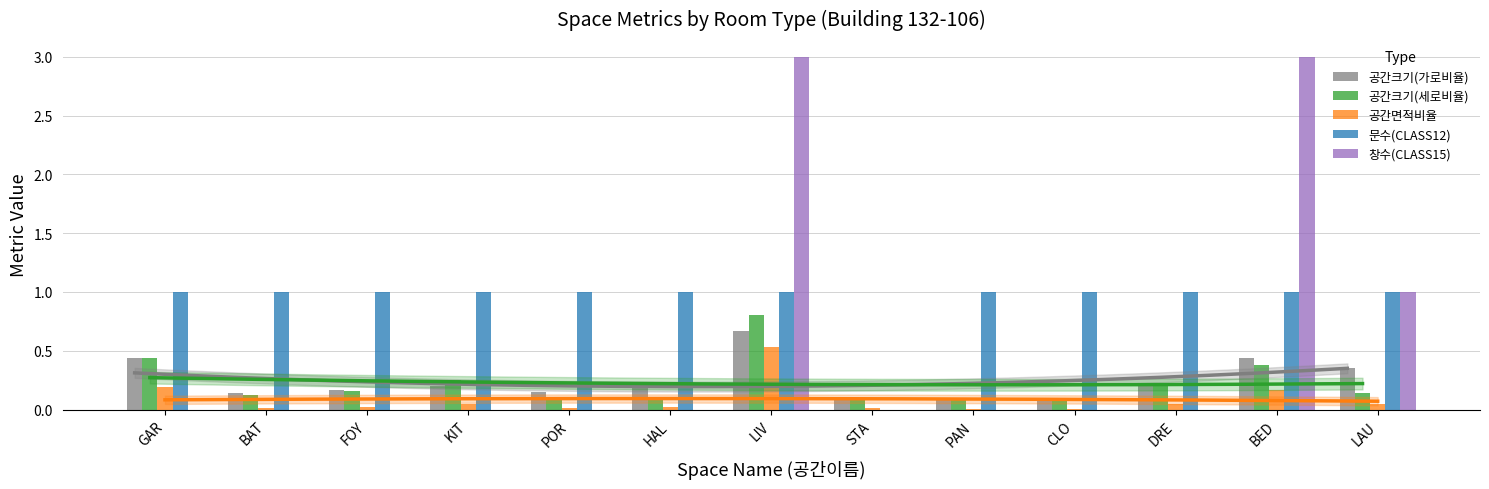

What is the sum of the 공간크기(세로비율) values at POR and PAN?

0.2